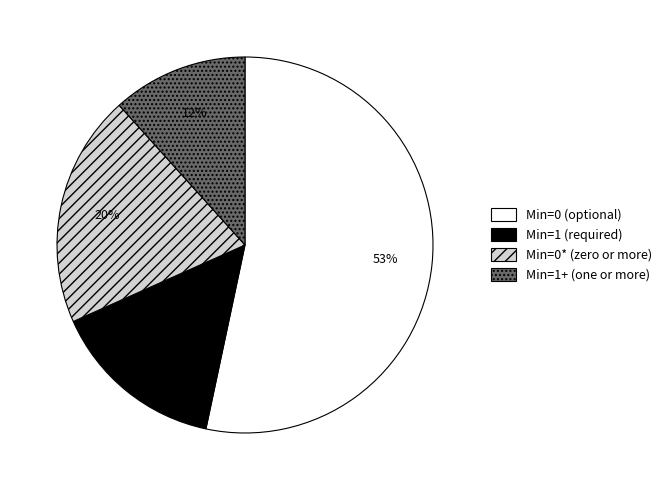

Is there any slice that represents more than half of the pie?

Yes